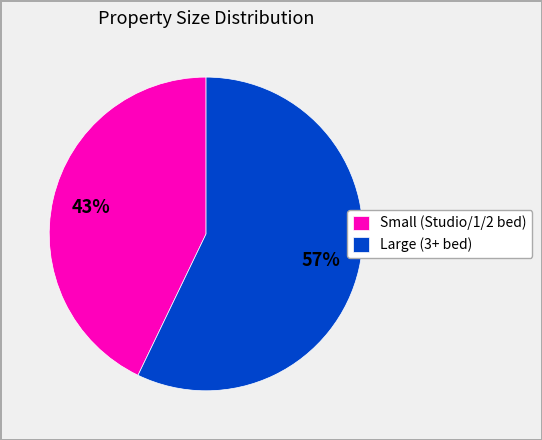

Do Small (Studio/1/2 bed) and Large (3+ bed) together represent more than half of the pie?

Yes